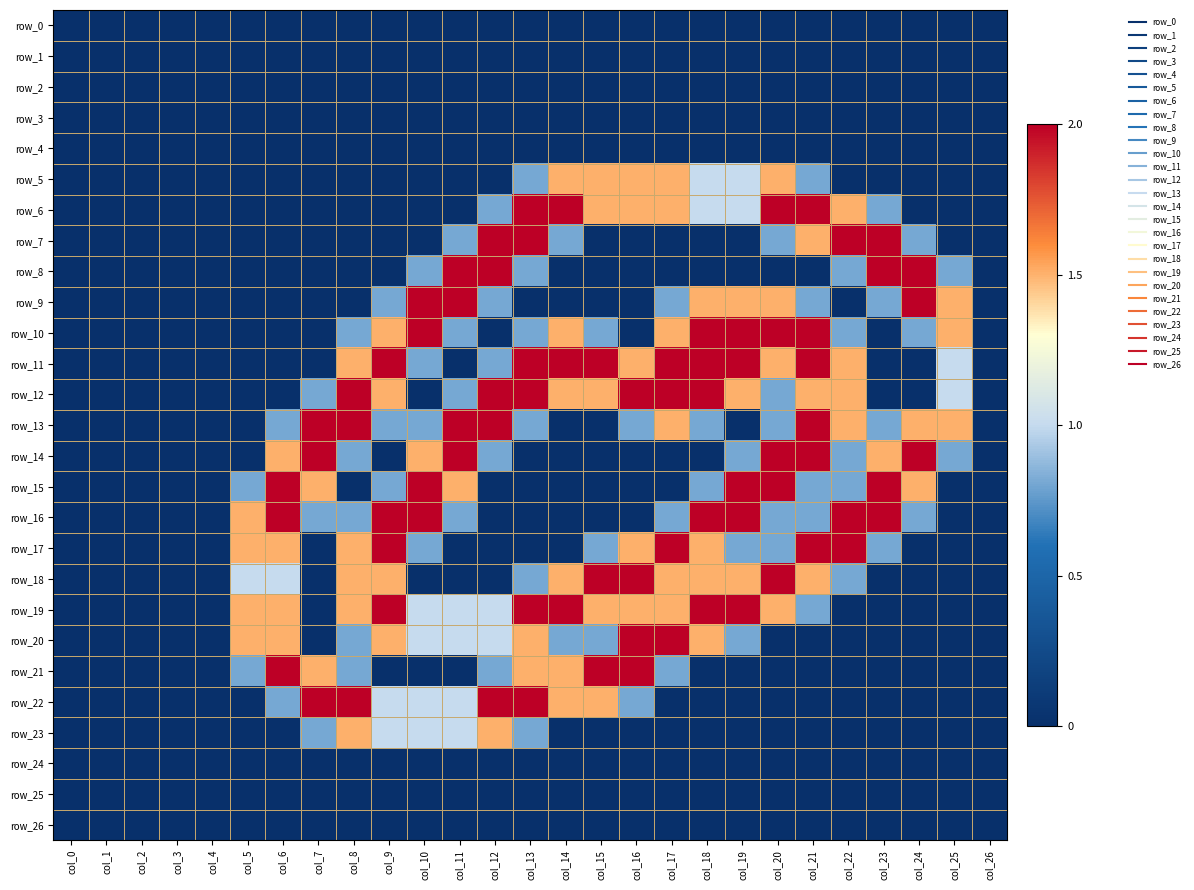

Which category has the lowest value in the row_4 series?

col_0